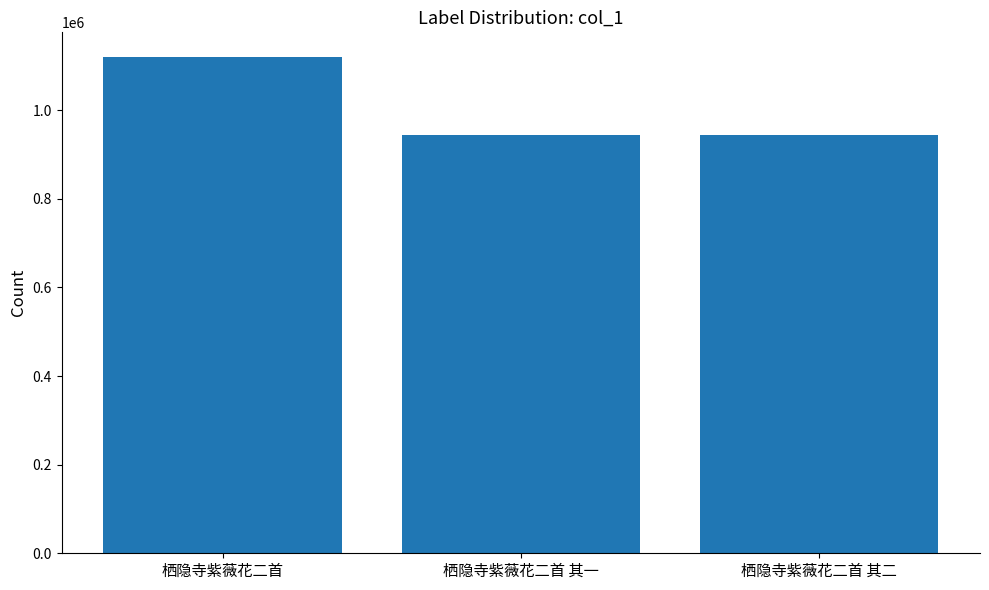

What is the maximum value shown in the chart?

1119496